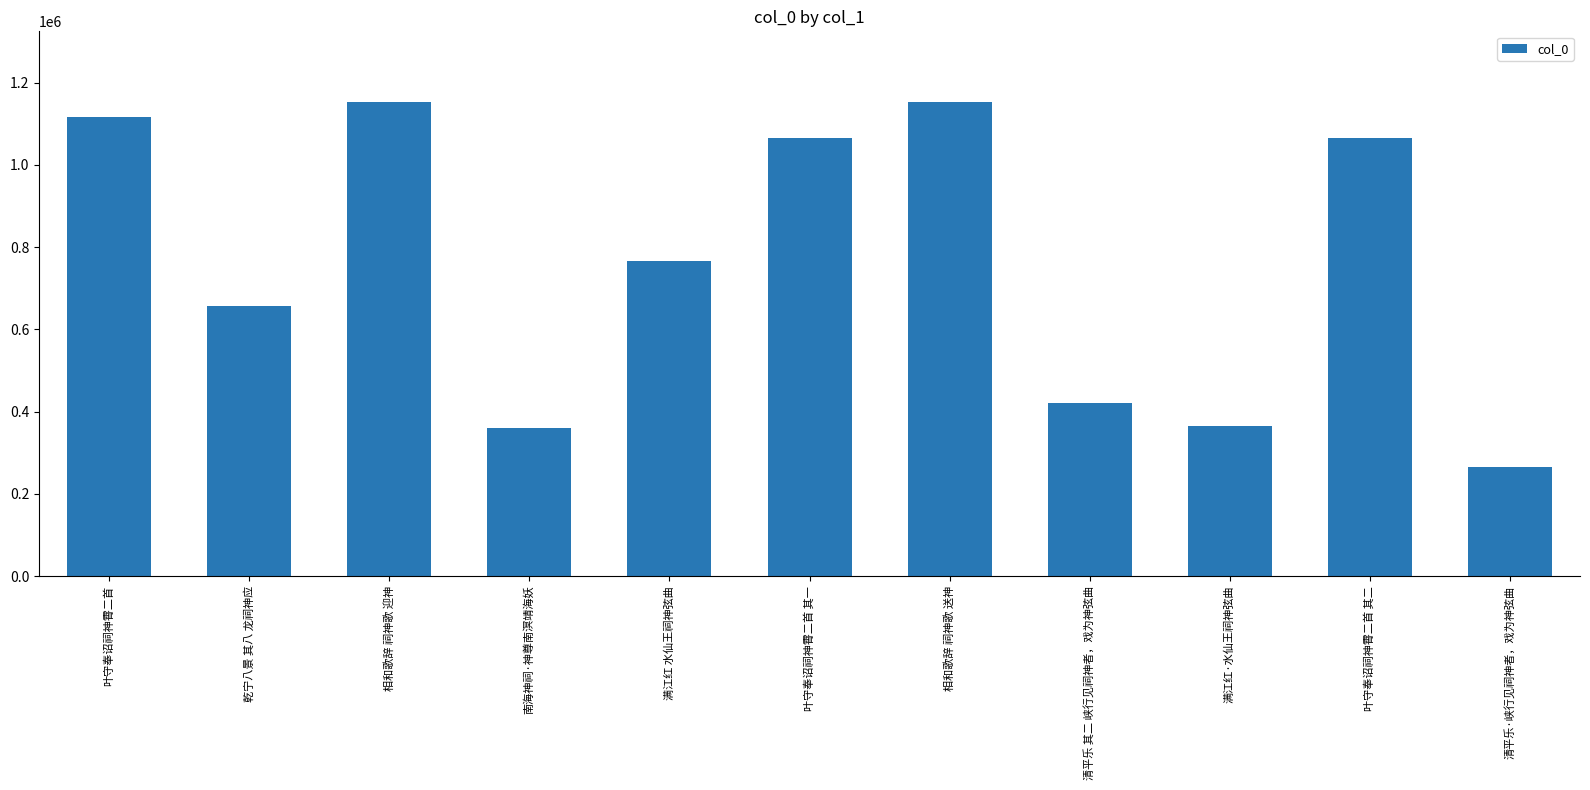

How many bars are there in total?

11